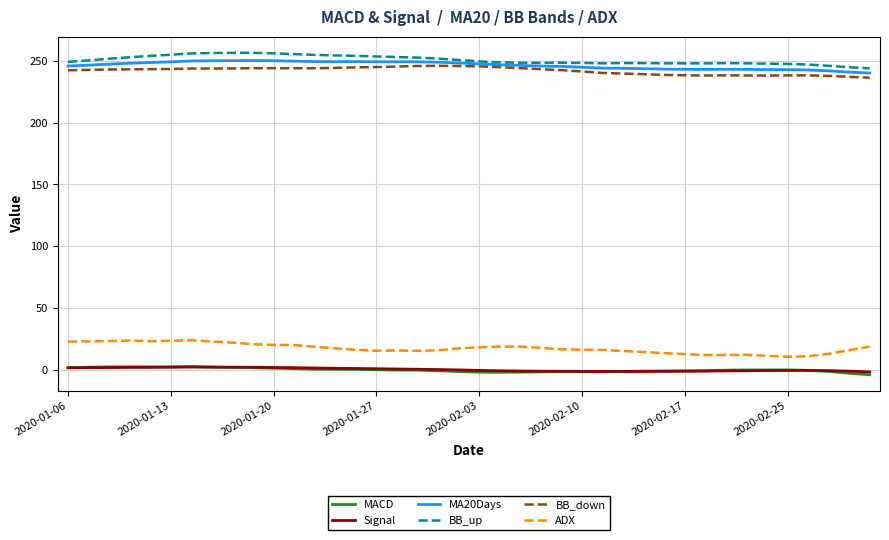

True or false: ADX and MA20Days intersect in this chart.

False